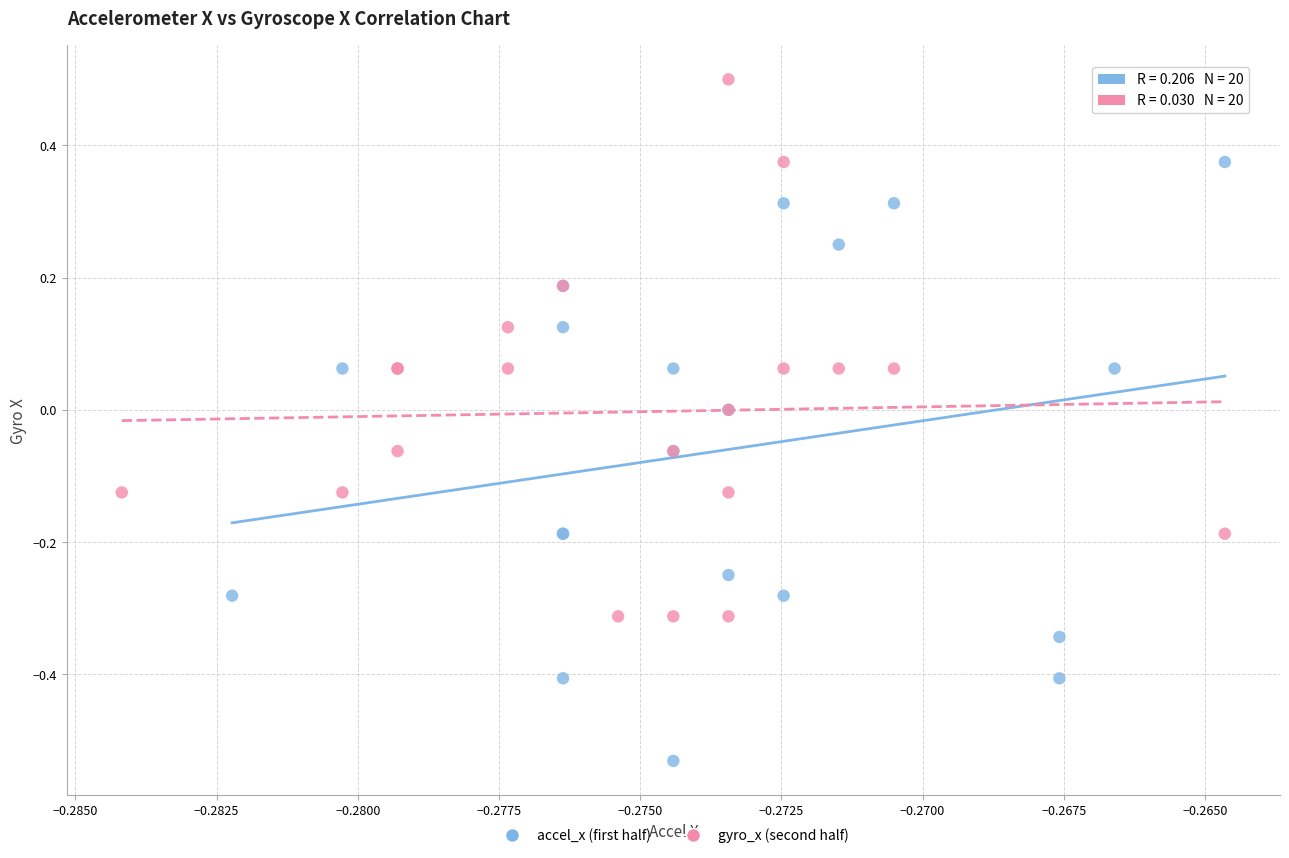

Which series reaches the maximum Y coordinate?

gyro_x (second half)